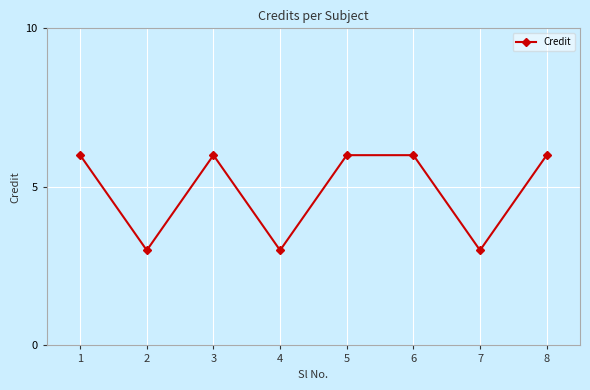

Approximately how many times larger is the value at 1 compared to 4?

2.0